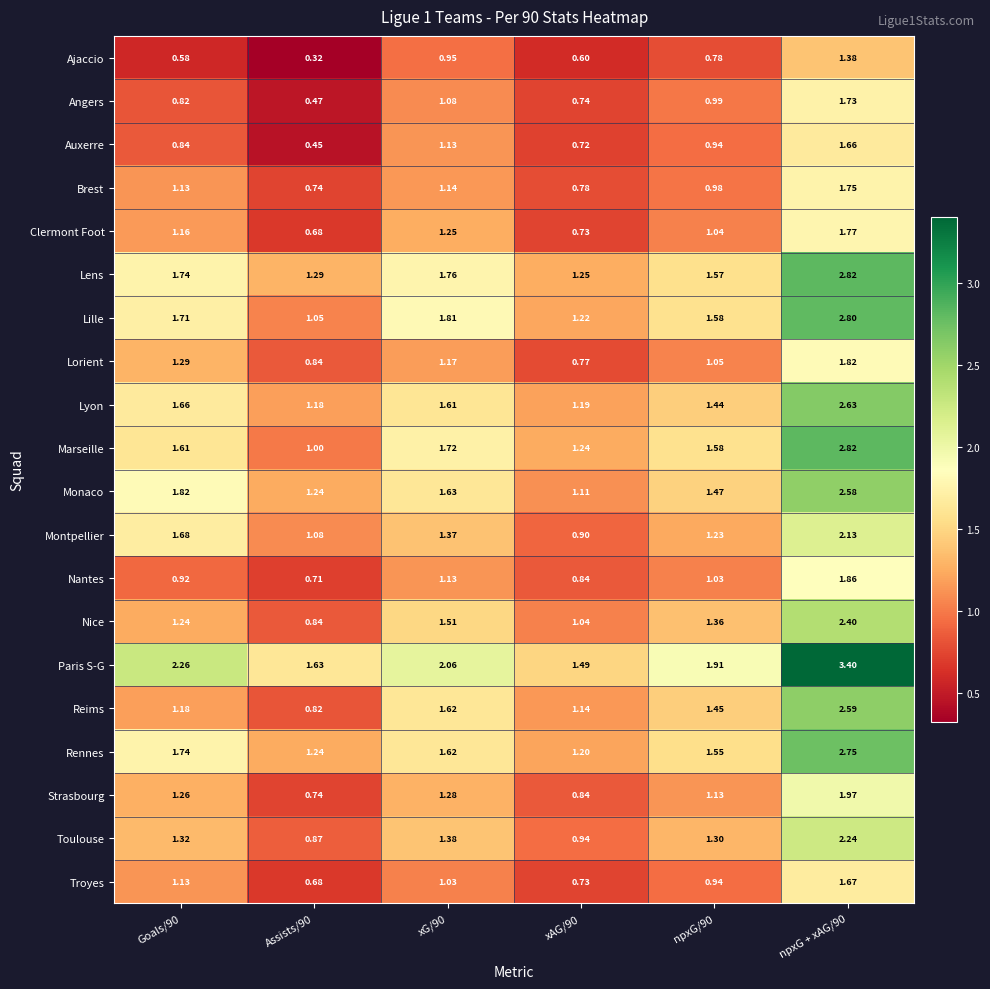

Which series changed the most between Assists/90 and npxG/90?

Reims